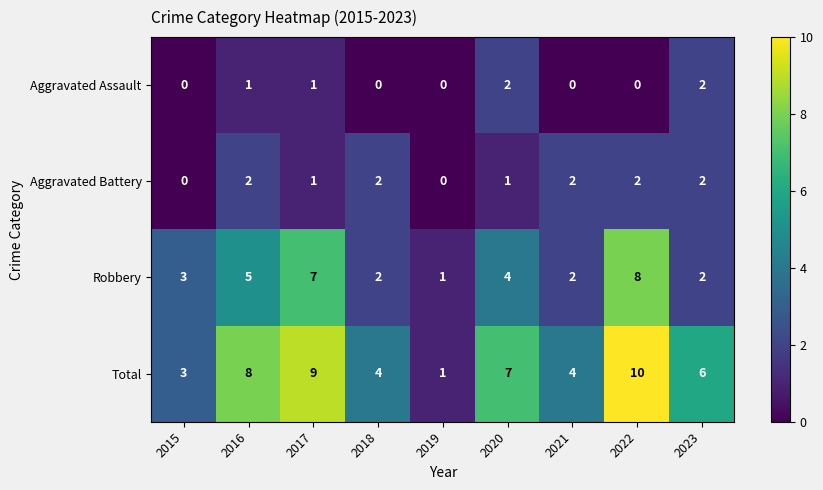

How many distinct data groups are displayed?

4